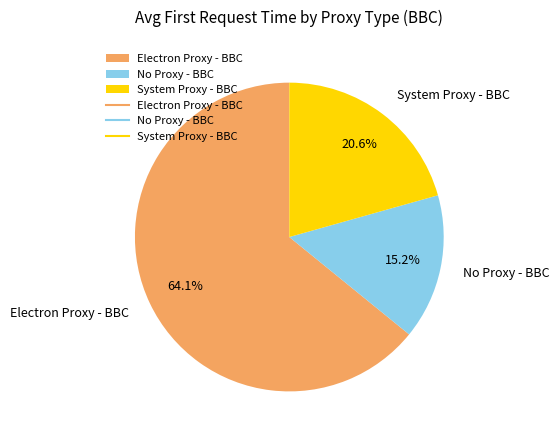

How much of the chart is everything except No Proxy - BBC?

84.8%